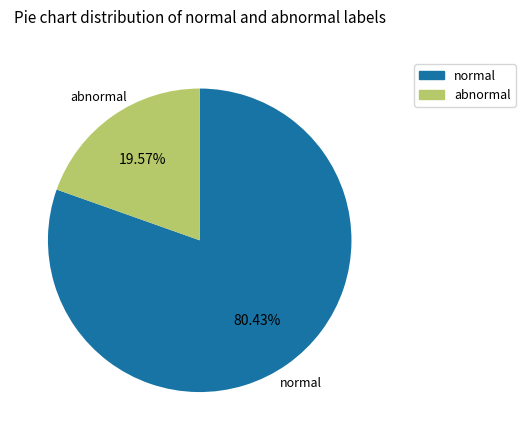

Which slice is the smallest?

abnormal